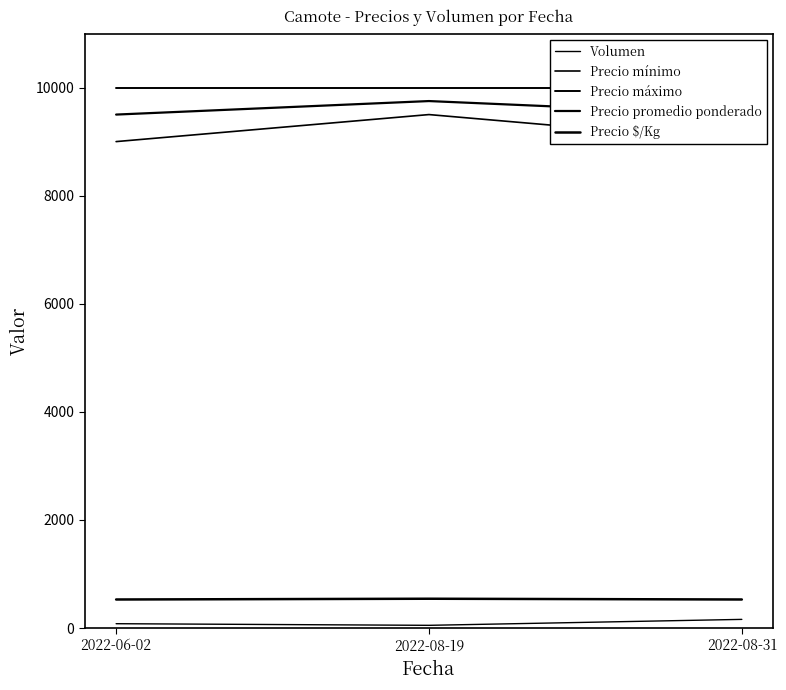

What is the value of the Precio $/Kg point at the 3rd from the left?

528